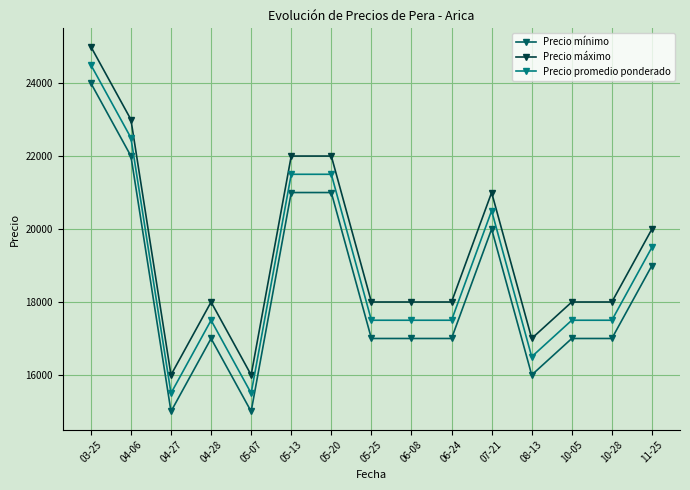

Is it true that Precio mínimo equals 28166 at 10-05?

False